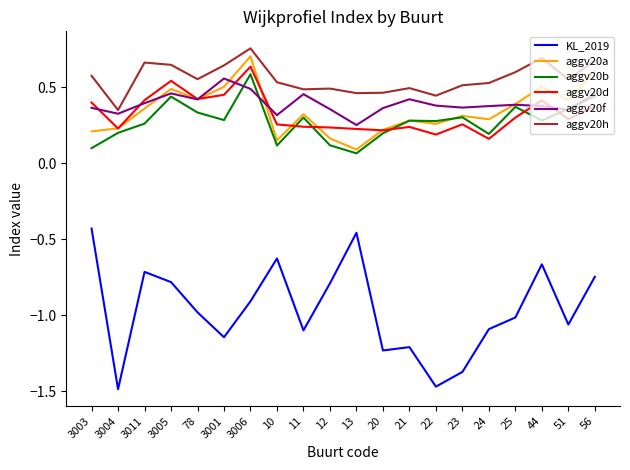

Which series changed the most between 78 and 3006?

aggv20a